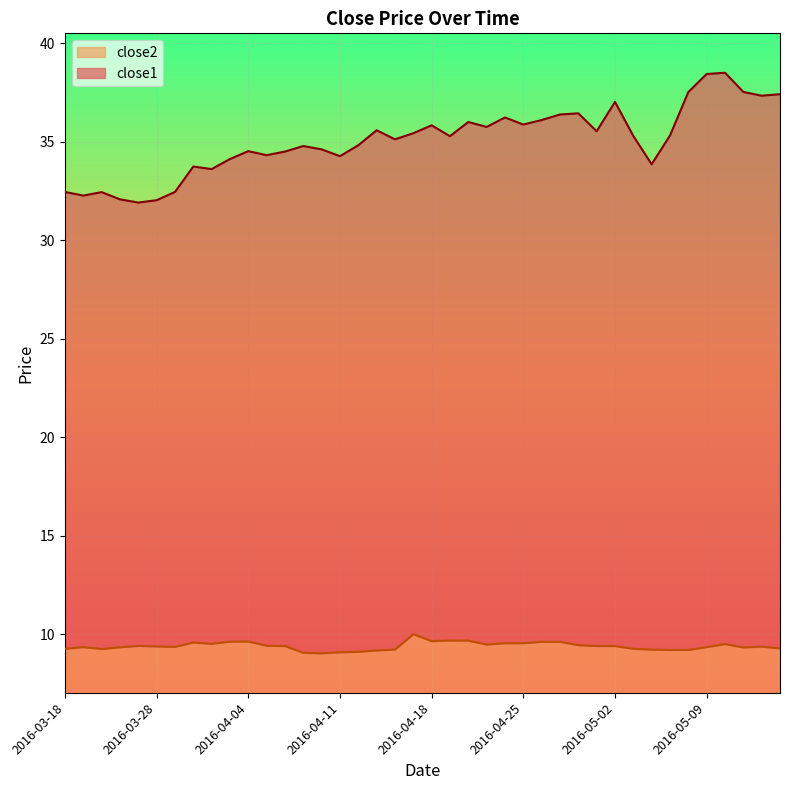

True or false: close2 and close1 cross at least once.

False